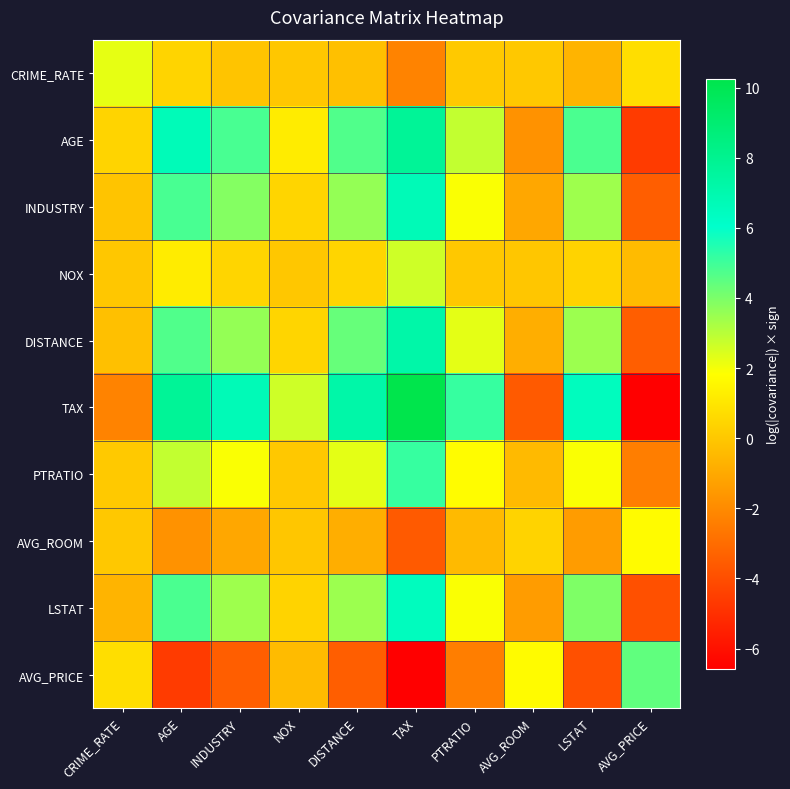

Which series changed the most between INDUSTRY and AVG_PRICE?

TAX